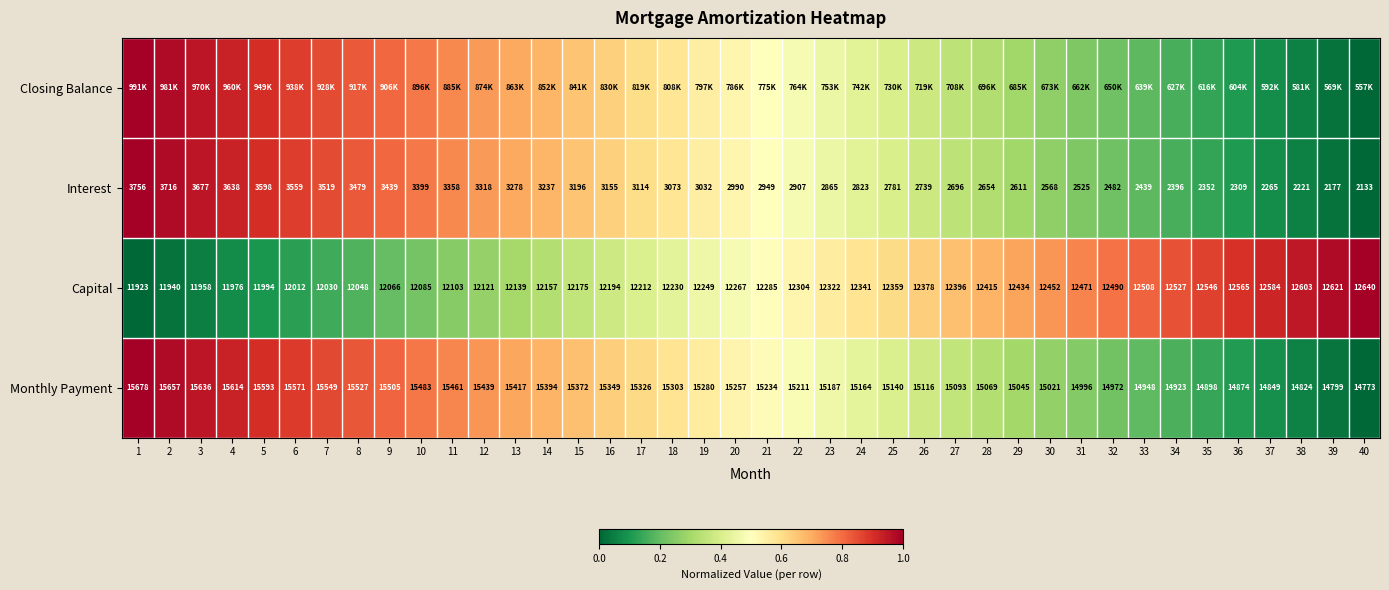

Is it true that Interest equals 0.0 at 37?

False